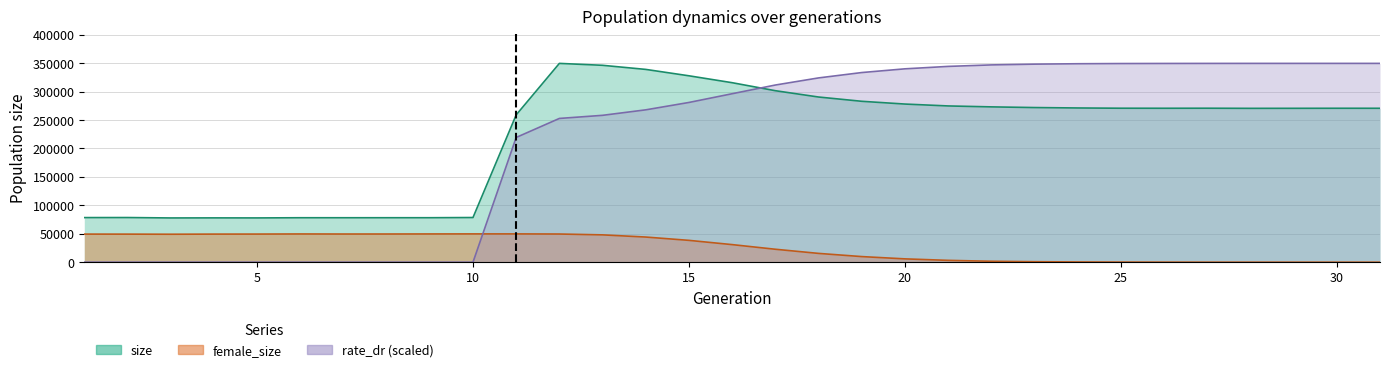

What are all the series names shown in the legend?

size, female_size, rate_dr